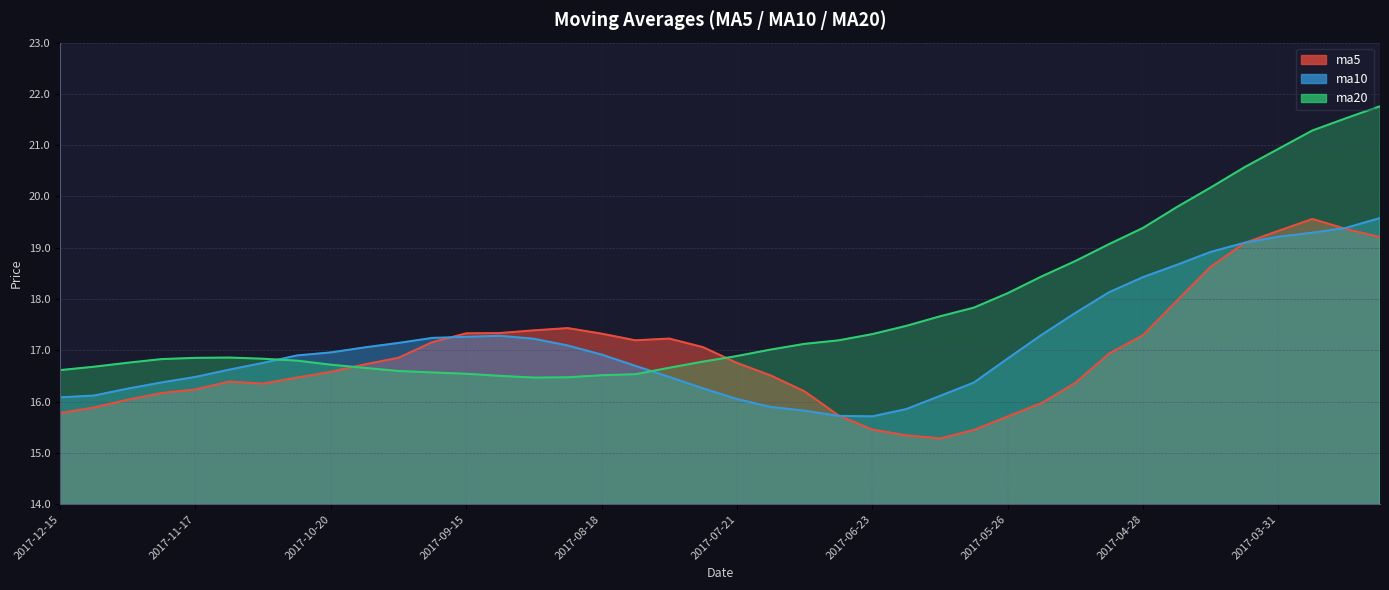

How many intersections are there between ma10 and ma5?

4